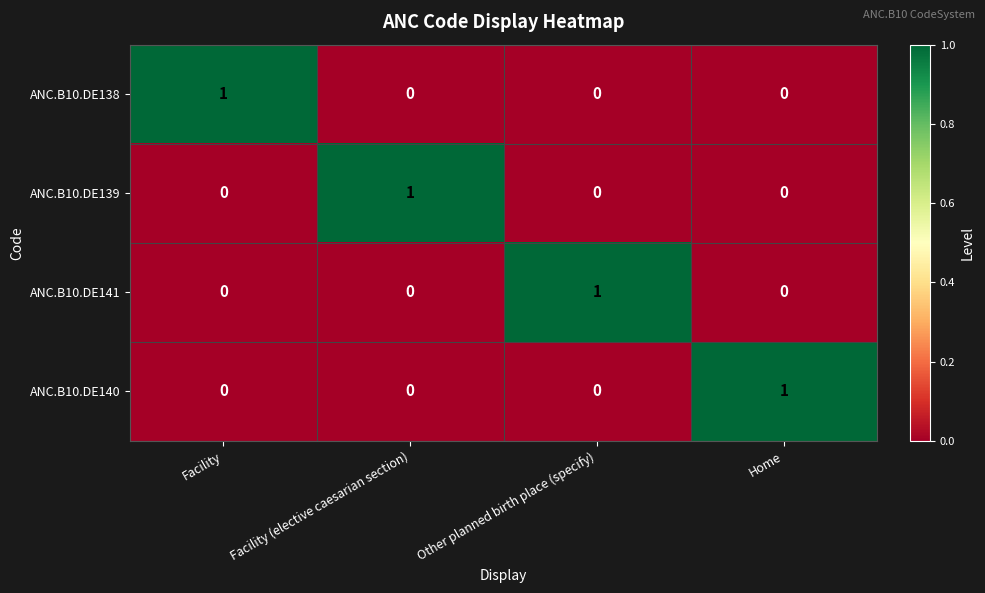

How many values in ANC.B10.DE138 are above zero?

1